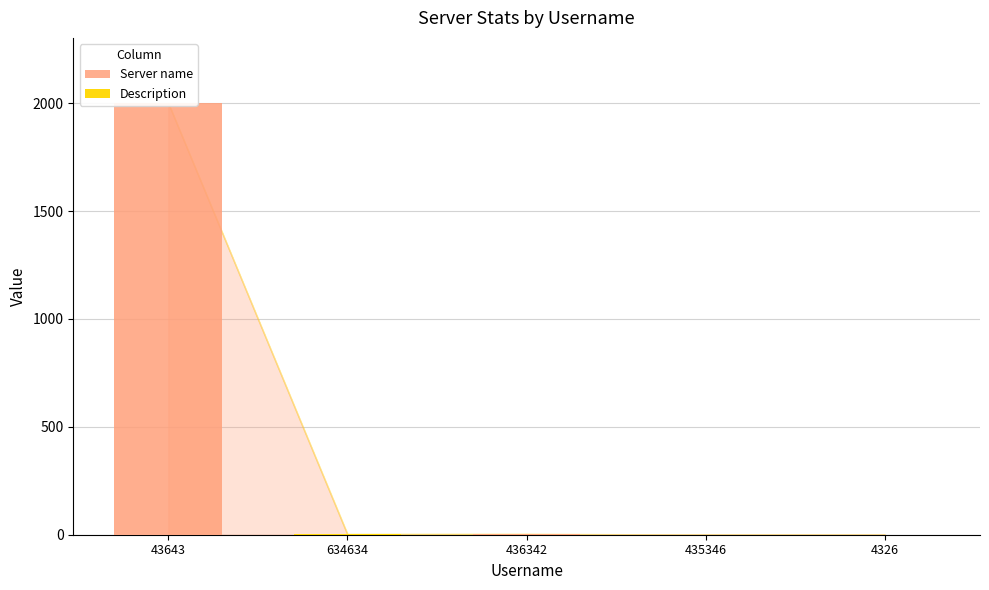

What position from the right is 435346?

2